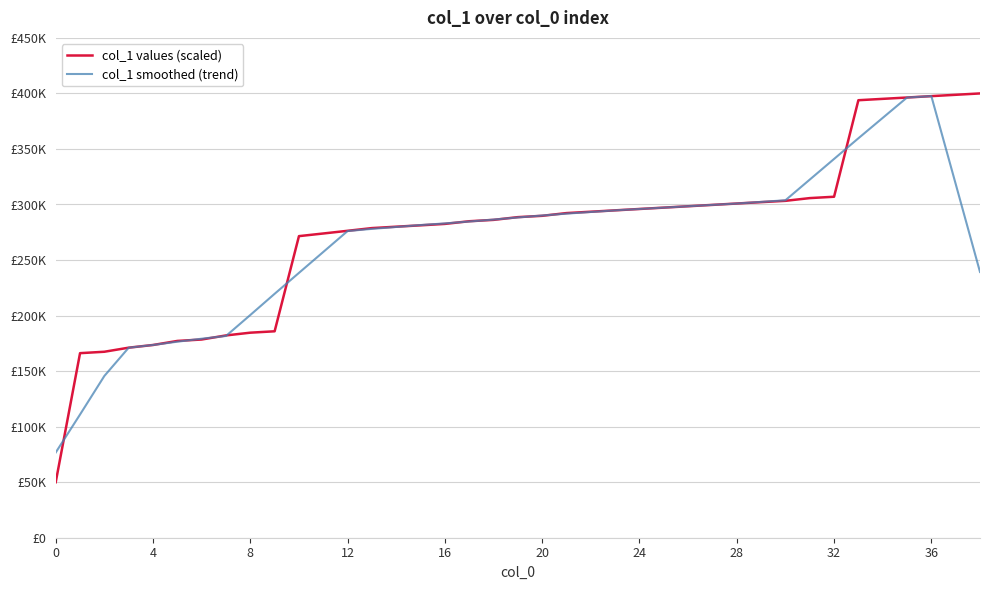

Does the chart display data point markers on the line(s)?

No